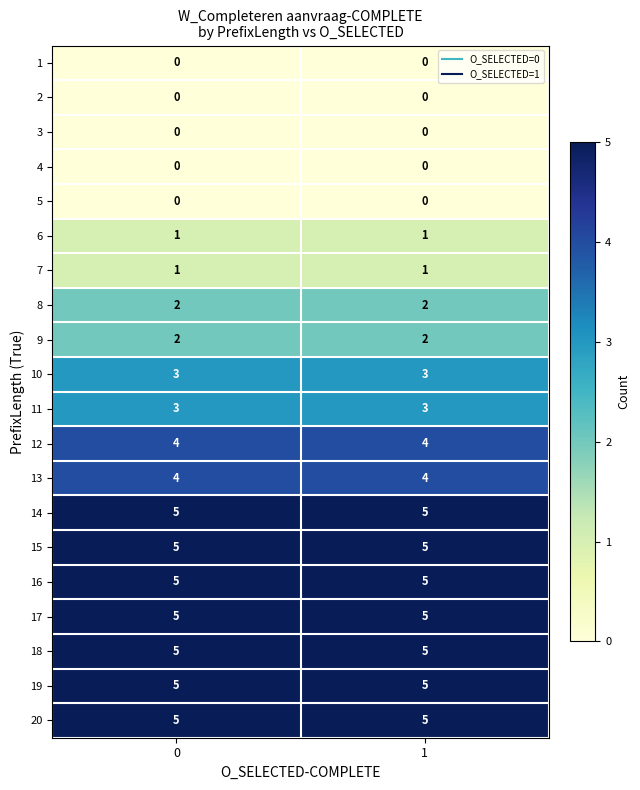

What is the total value across all series at 0?

55